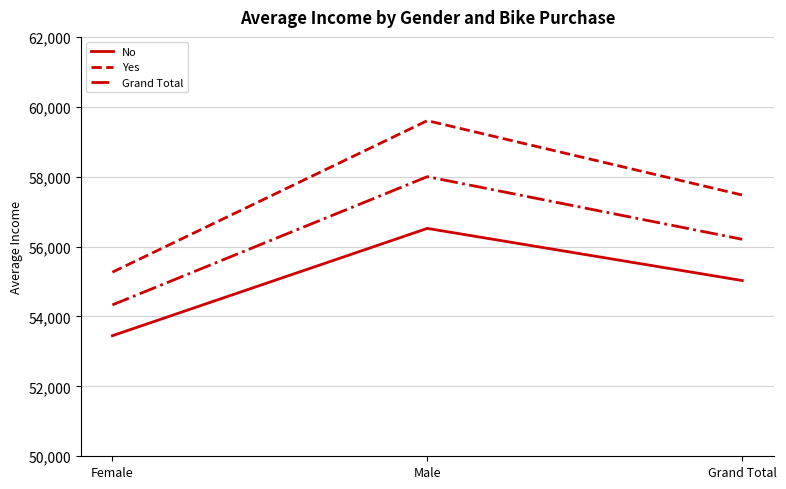

The Grand Total series shows 56208.6 at Grand Total. True or false?

True